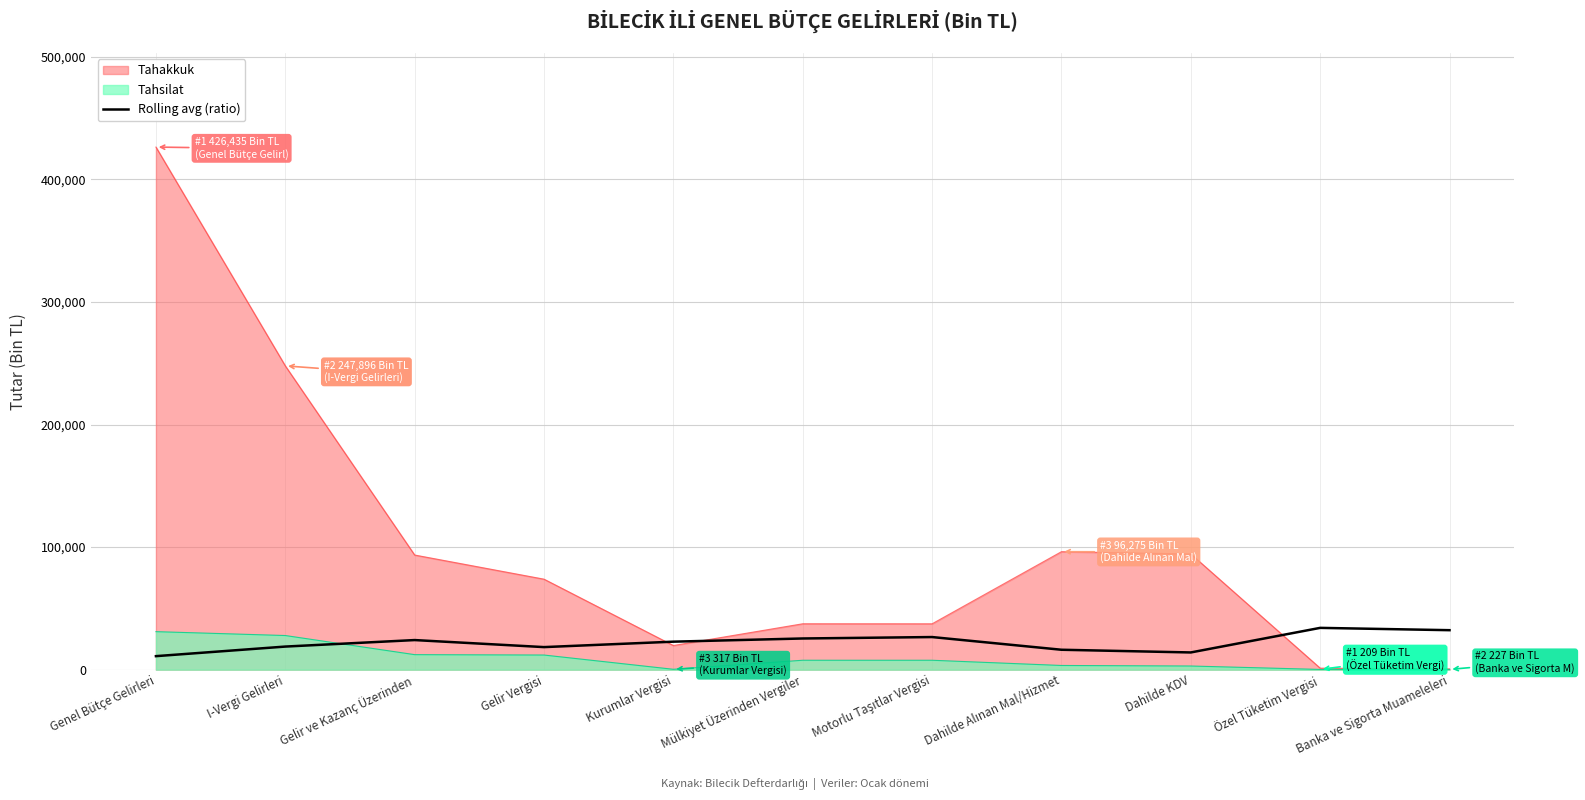

Is it true that the value at Gelir Vergisi is 18420.3?

True